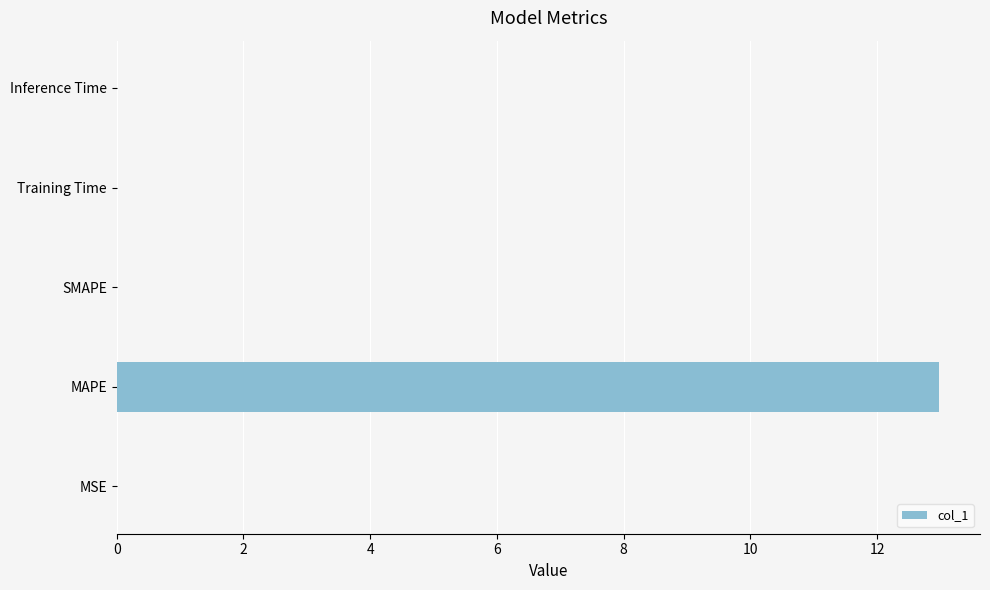

What is the greatest value displayed?

13.0